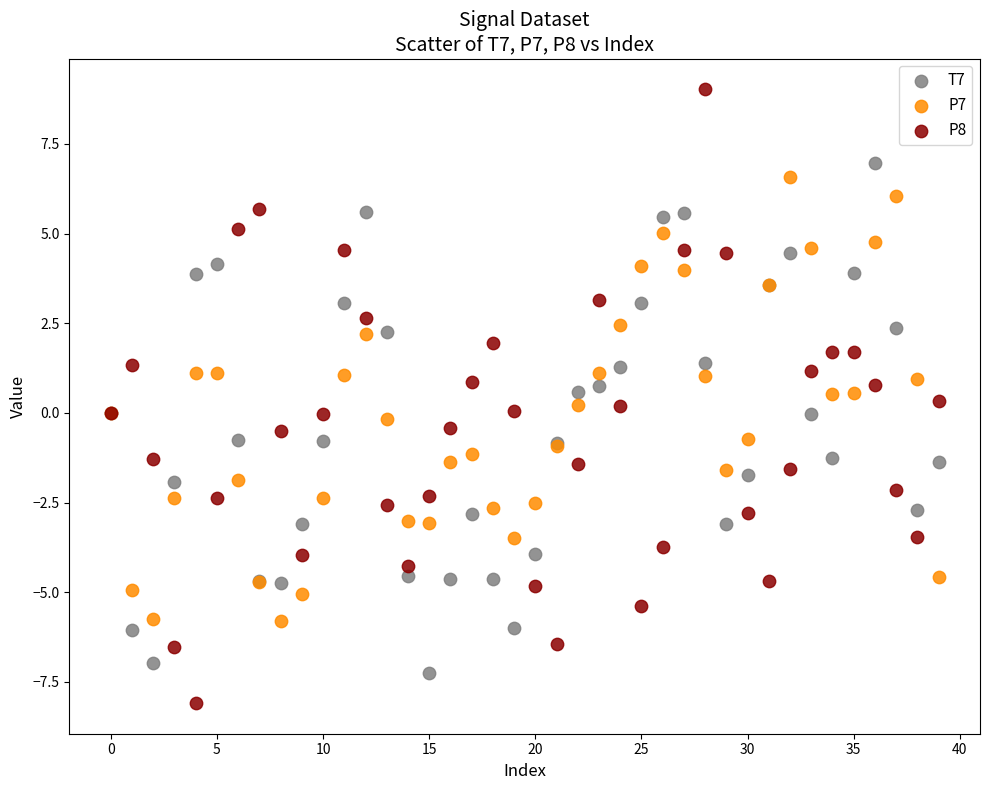

Which series contains the lowest Y value?

P8